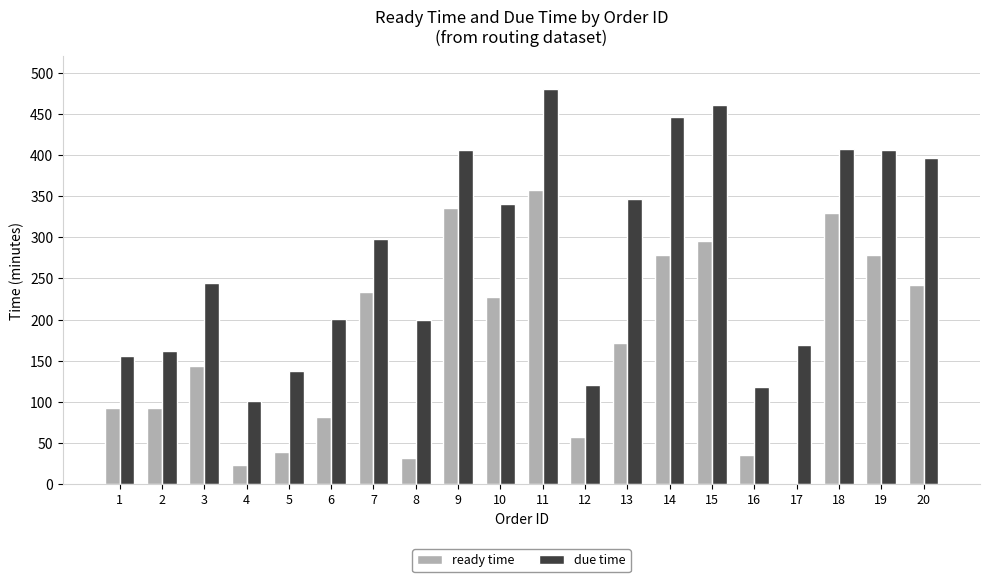

Which series changed the most between 17 and 18?

ready time